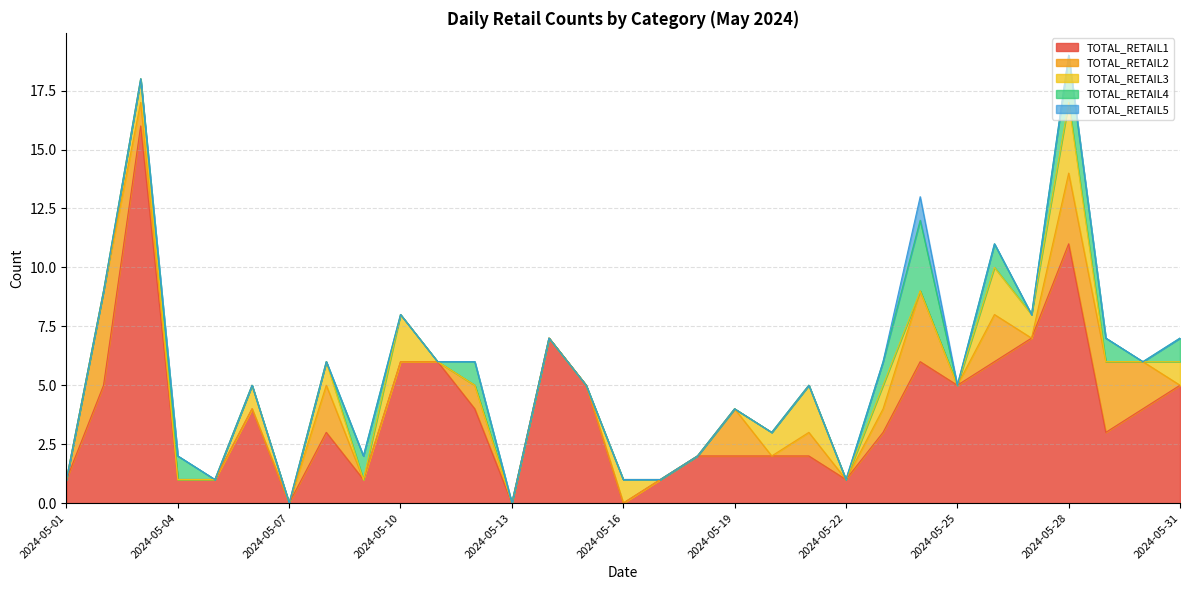

Between 2024-05-04 and 2024-05-15, which series saw the biggest shift?

TOTAL_RETAIL1